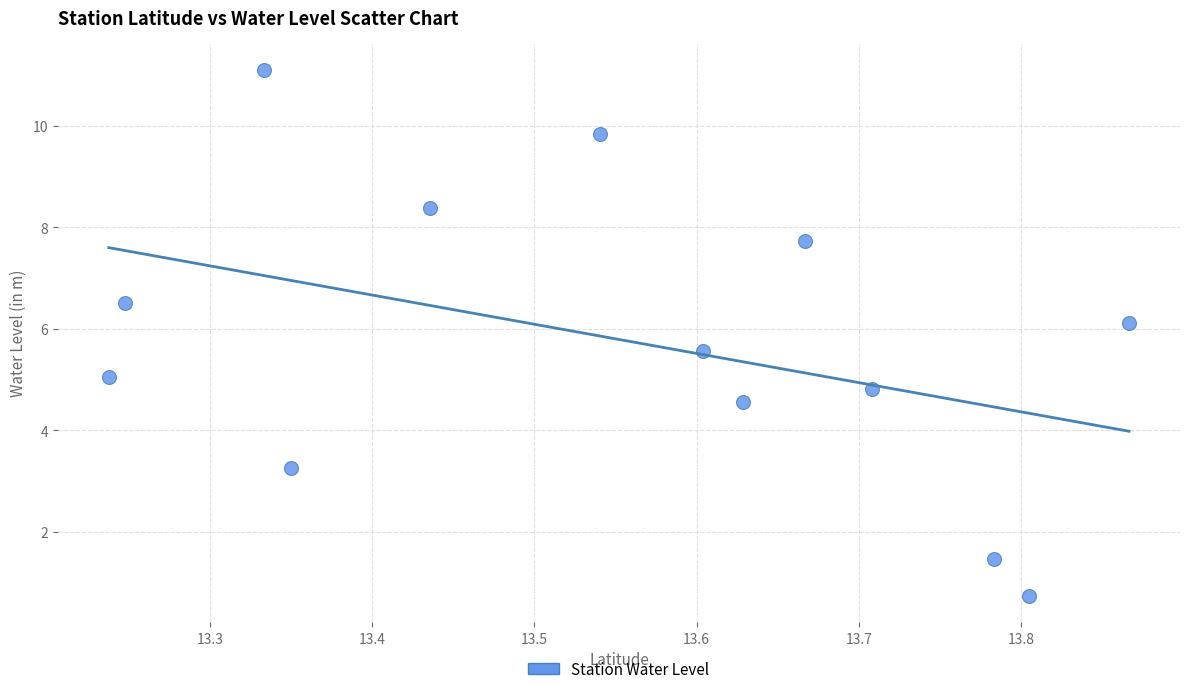

What is the range of X values (max minus min)?

0.6